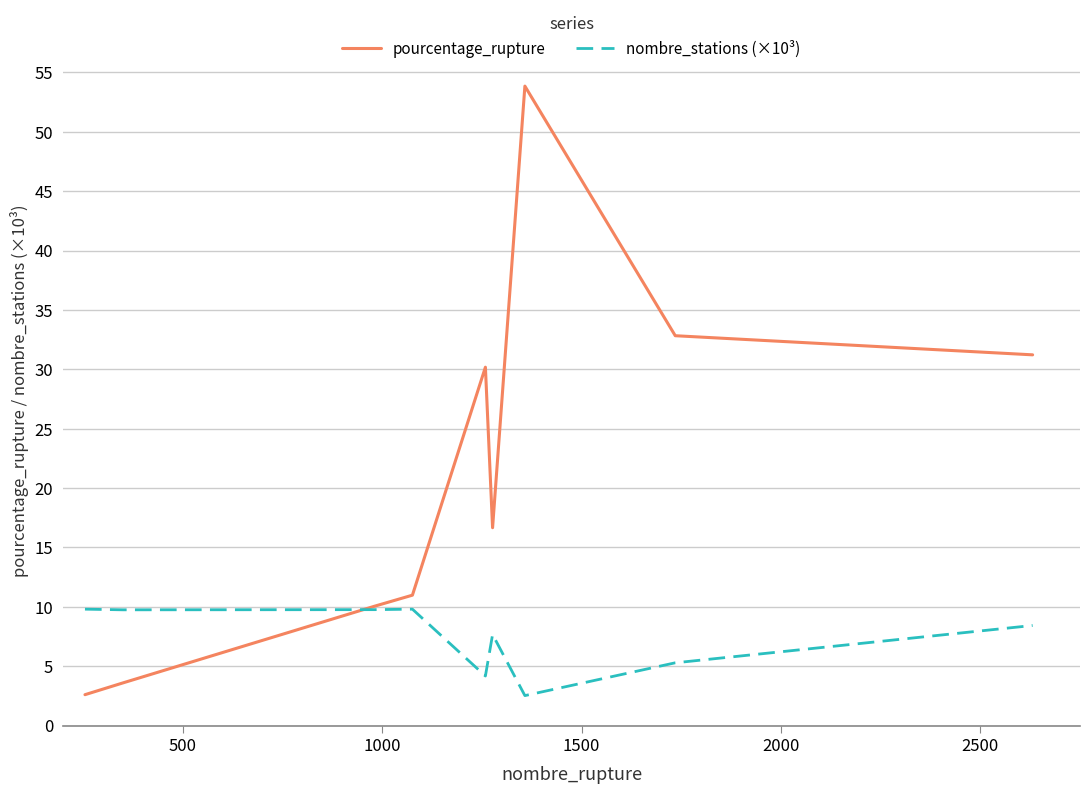

Does the chart have visible grid lines?

Yes